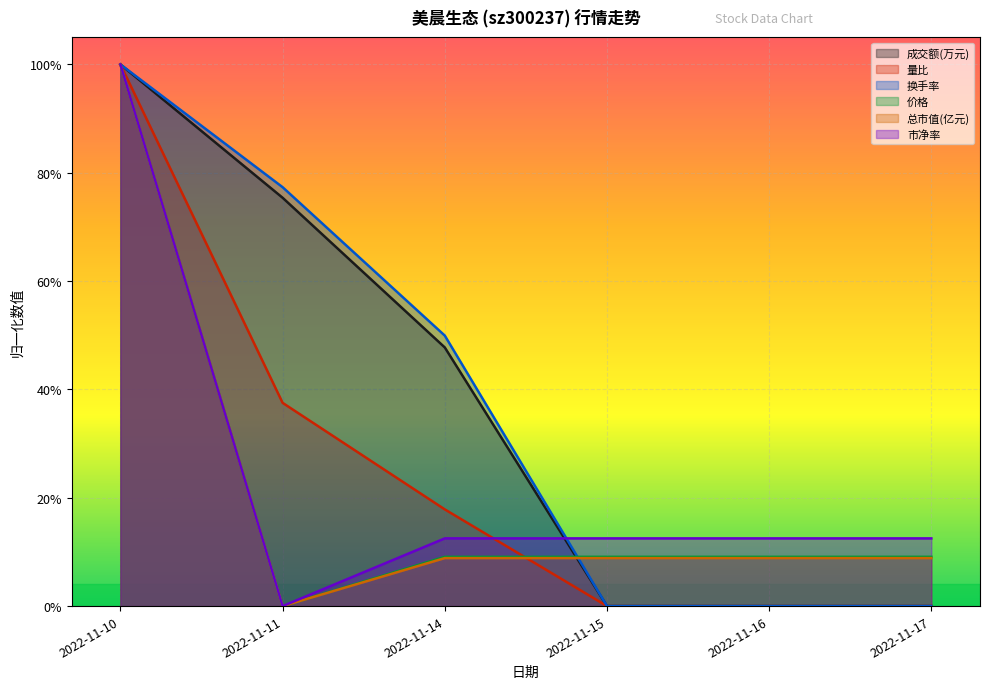

What is the difference between the maximum and minimum values in the 换手率 series?

1.0